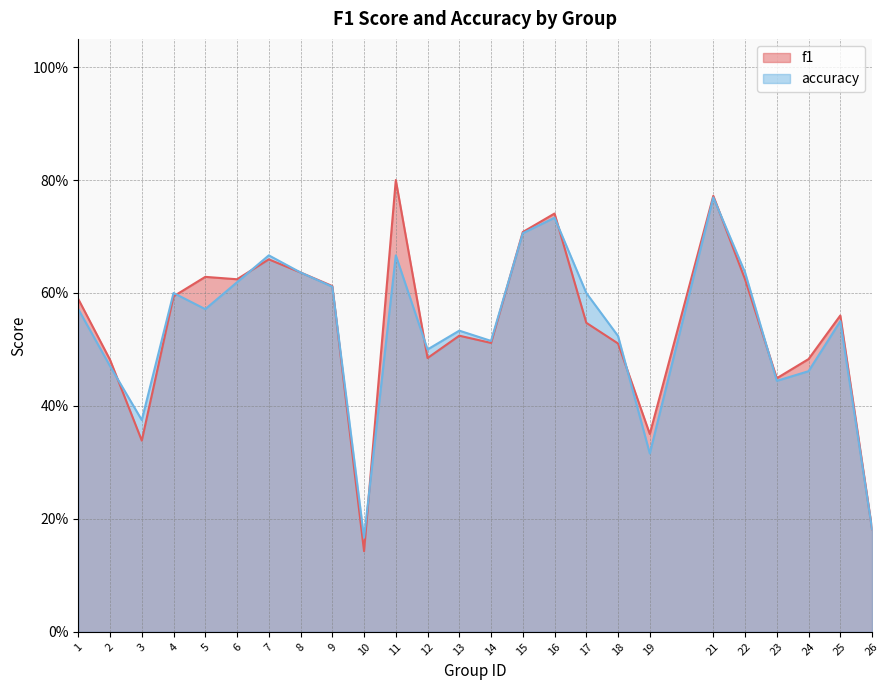

How many accuracy values are between 0 and 1?

25